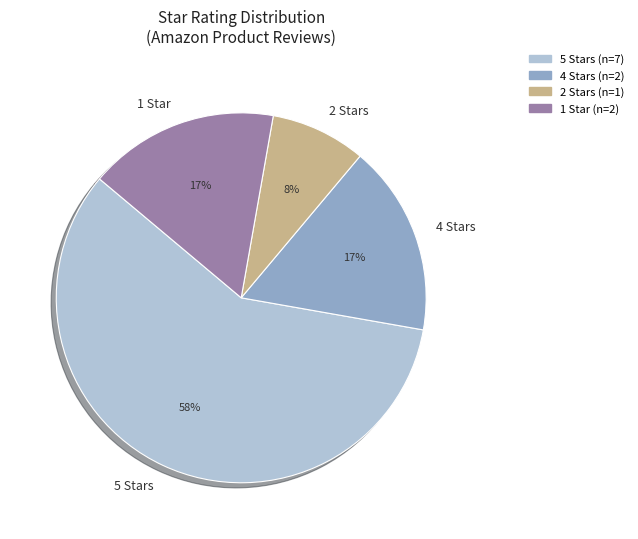

How many slices are in this pie chart?

4